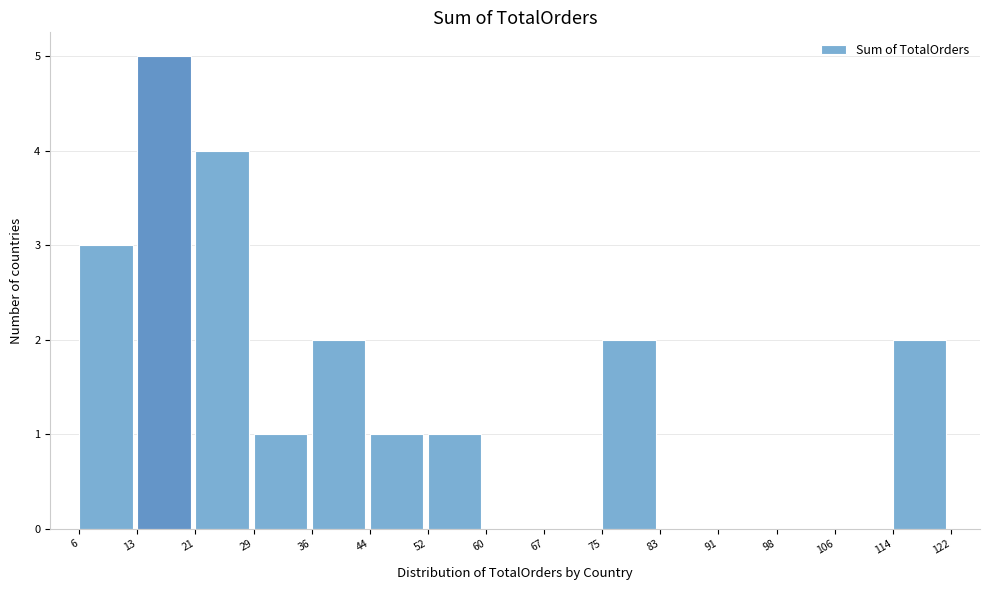

Reading left to right, transcribe this chart: for each bar, give the range it covers on the x-axis and its height. The values are not printed on the chart, so give them approximately, as read against the axis.

6 to 13: 3
13 to 21: 5
21 to 29: 4
29 to 36: 1
36 to 44: 2
44 to 52: 1
52 to 60: 1
60 to 67: 0
67 to 75: 0
75 to 83: 2
83 to 91: 0
91 to 98: 0
98 to 106: 0
106 to 114: 0
114 to 122: 2